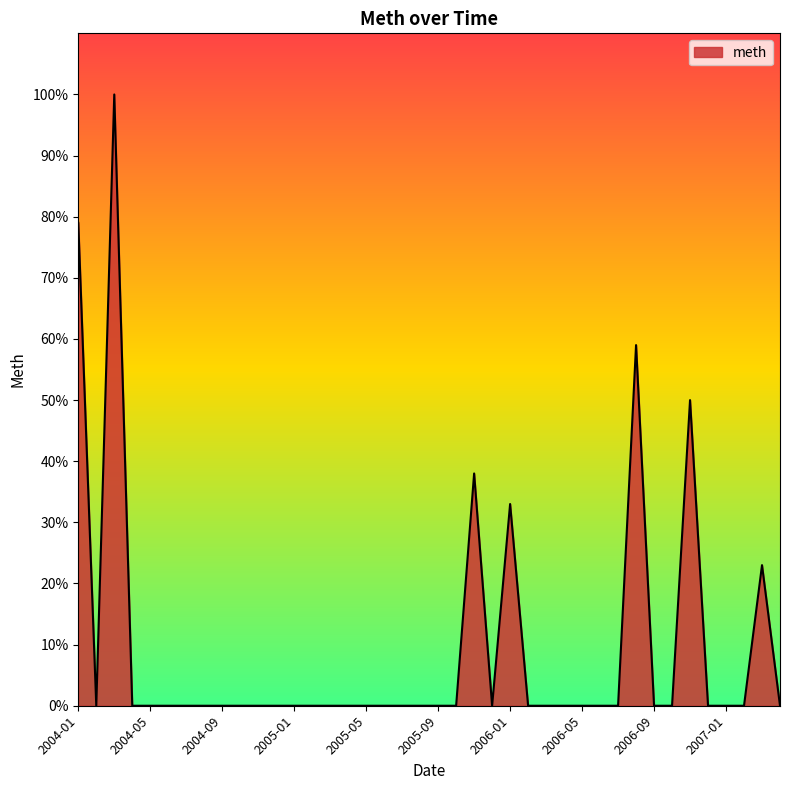

What is the greatest value displayed?

100